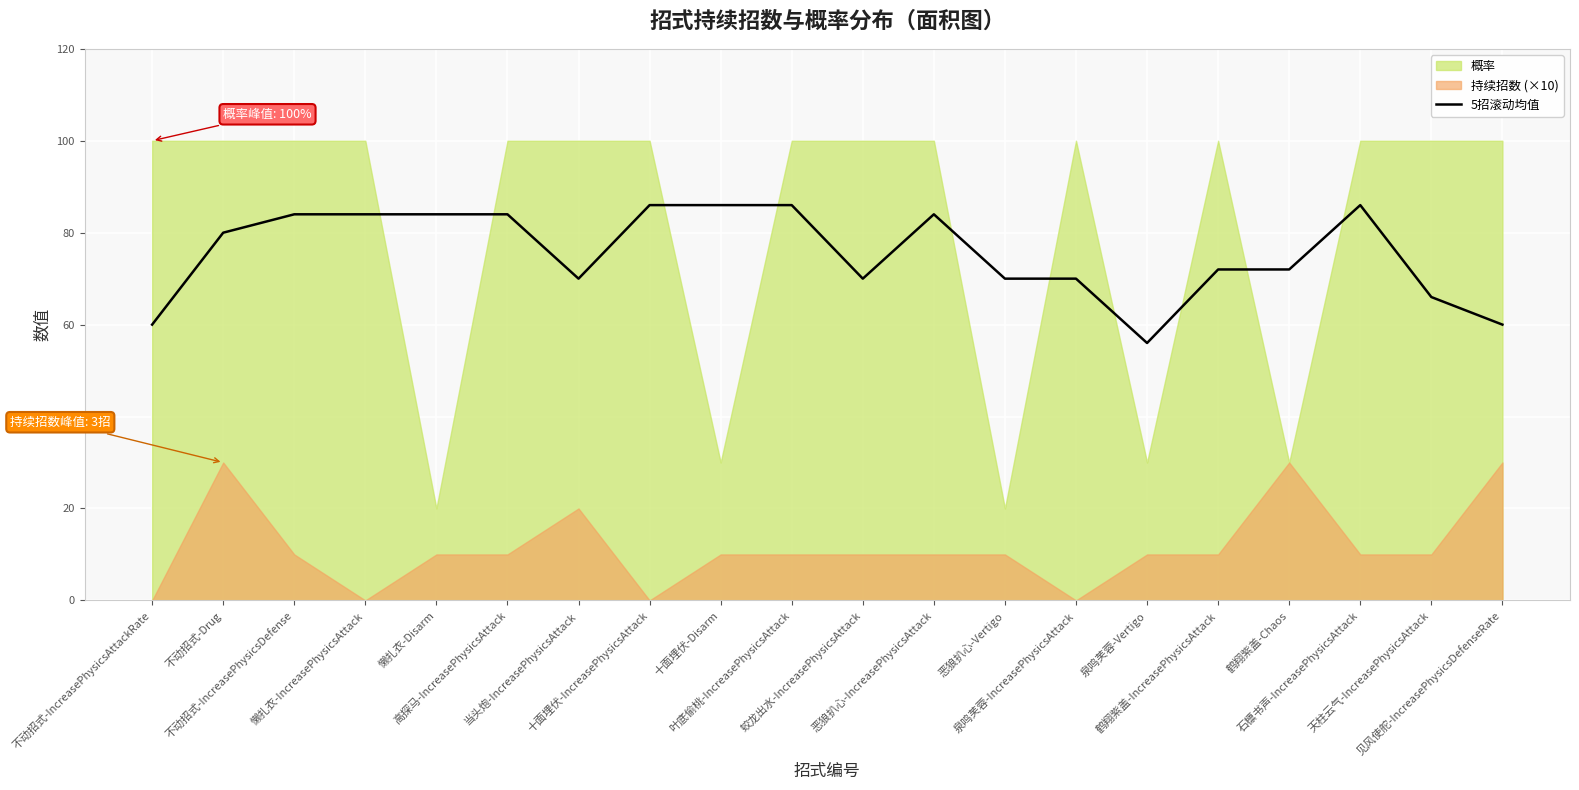

List the labels in order of value, largest first.

十面埋伏-IncreasePhysicsAttack, 十面埋伏-Disarm, 叶底偷桃-IncreasePhysicsAttack, 石檩书声-IncreasePhysicsAttack, 不动招式-IncreasePhysicsDefense, 懒扎衣-IncreasePhysicsAttack, 懒扎衣-Disarm, 高探马-IncreasePhysicsAttack, 恶狼扒心-IncreasePhysicsAttack, 不动招式-Drug, 鹤翔紫盖-IncreasePhysicsAttack, 鹤翔紫盖-Chaos, 当头炮-IncreasePhysicsAttack, 蛟龙出水-IncreasePhysicsAttack, 恶狼扒心-Vertigo, 泉鸣芙蓉-IncreasePhysicsAttack, 天柱云气-IncreasePhysicsAttack, 不动招式-IncreasePhysicsAttackRate, 见风使舵-IncreasePhysicsDefenseRate, 泉鸣芙蓉-Vertigo